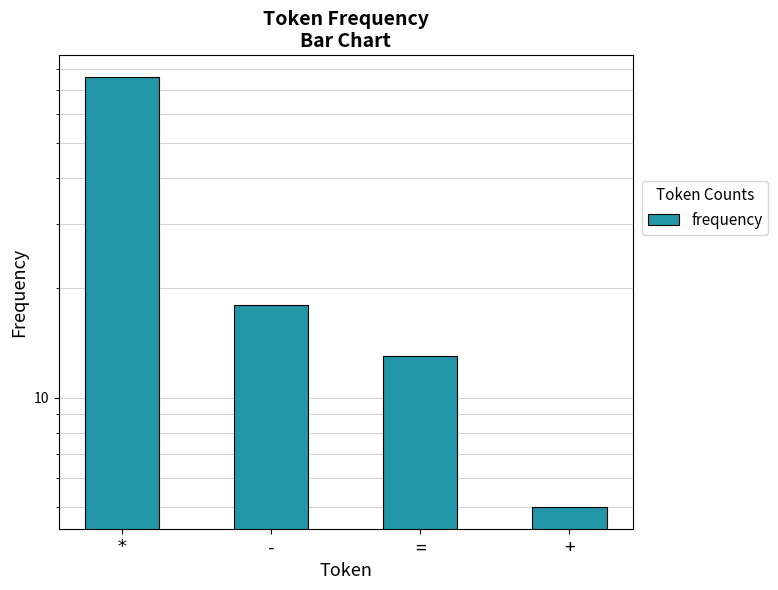

Reading left to right, list all the values displayed in this chart.

*=76	-=18	==13	+=5